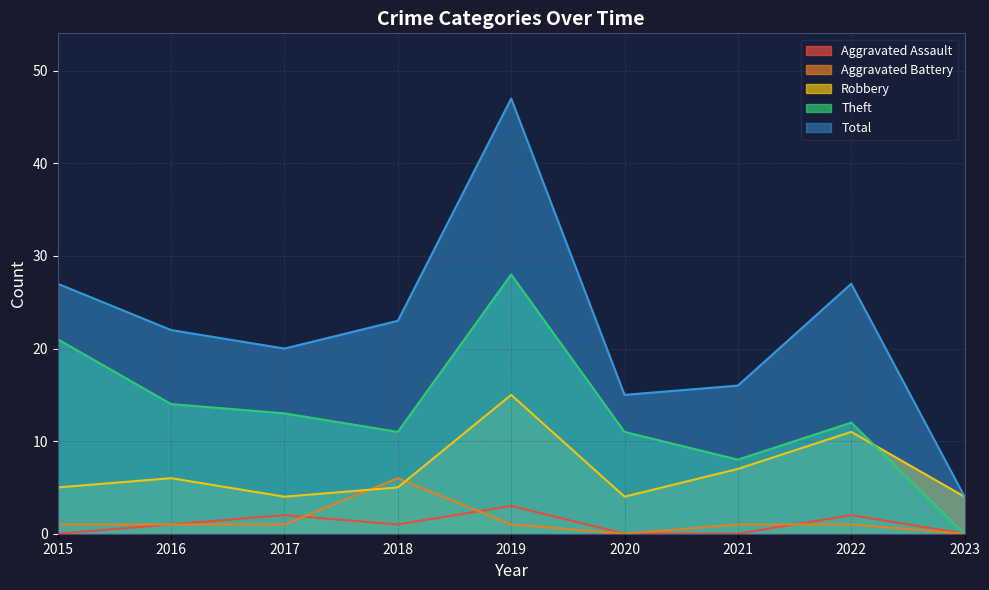

Reading left to right, what are all the values shown in this chart?

Aggravated Assault: 0	1	2	1	3	0	0	2	0
Aggravated Battery: 1	1	1	6	1	0	1	1	0
Robbery: 5	6	4	5	15	4	7	11	4
Theft: 21	14	13	11	28	11	8	12	0
Total: 27	22	20	23	47	15	16	27	4